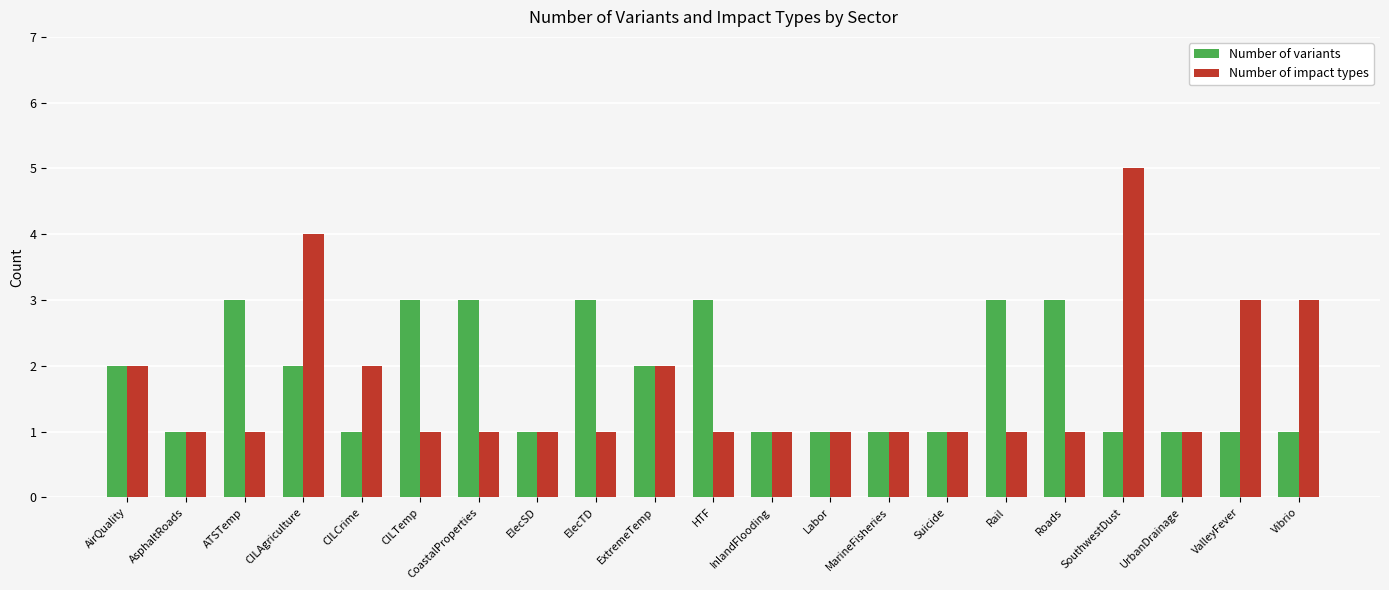

Rank the series by their maximum value, from highest to lowest.

Number of impact types, Number of variants